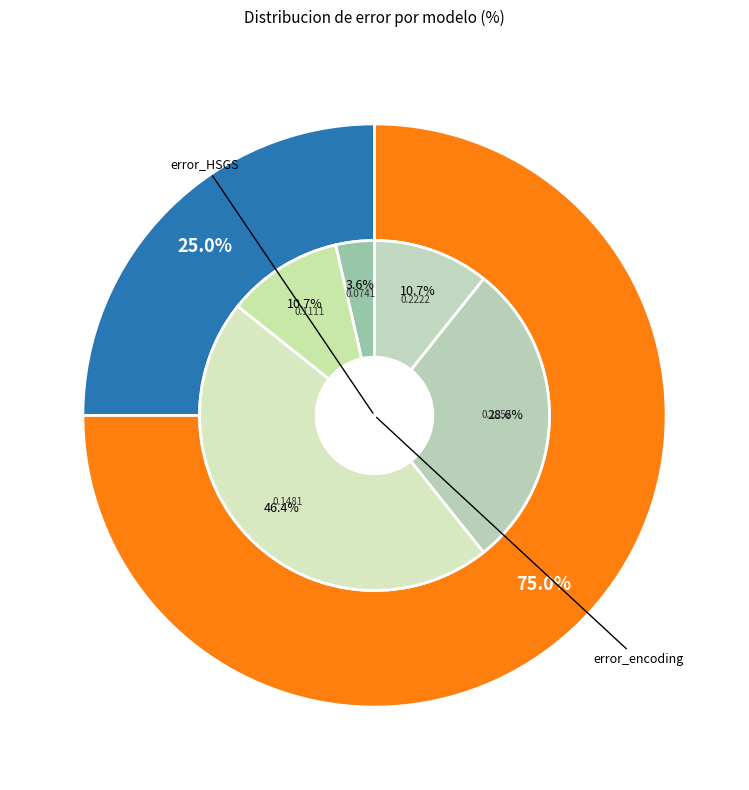

Does error_HSGS account for over 50% of the chart?

Yes